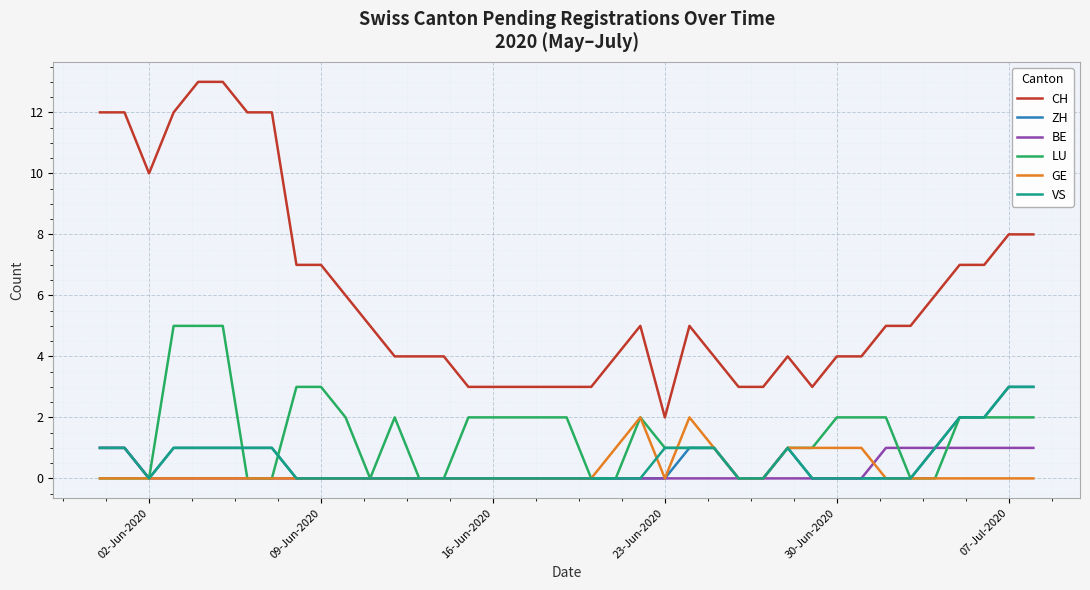

True or false: CH and GE intersect in this chart.

False